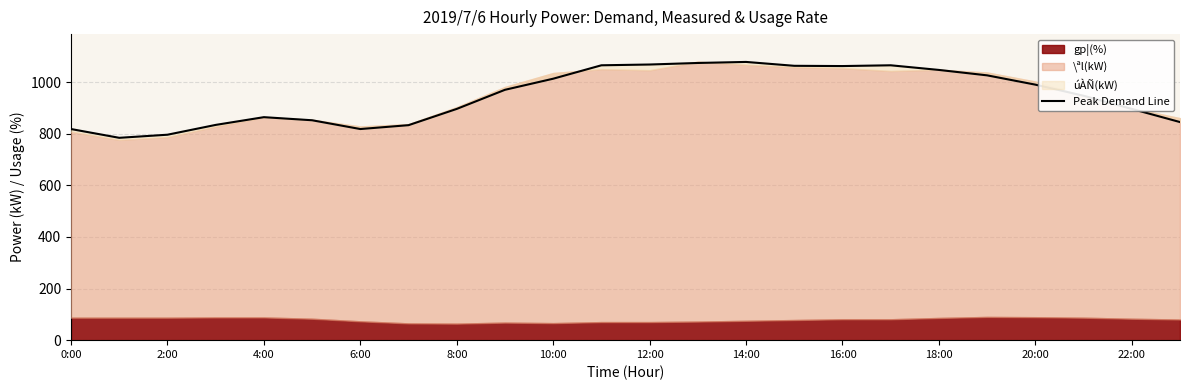

How many data points are less than 970?

12